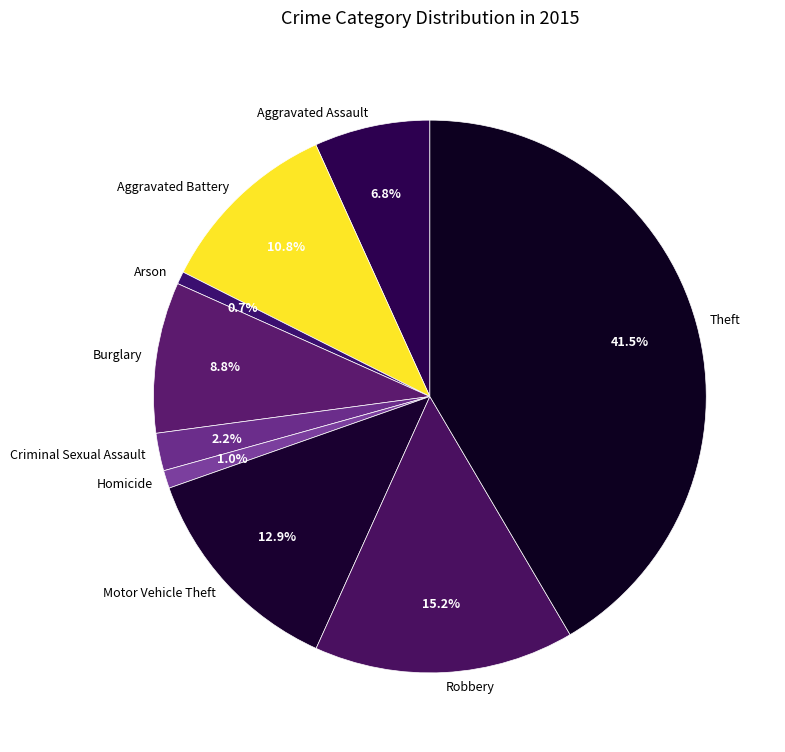

What is the ratio of the value at Robbery to the value at Aggravated Assault?

2.2